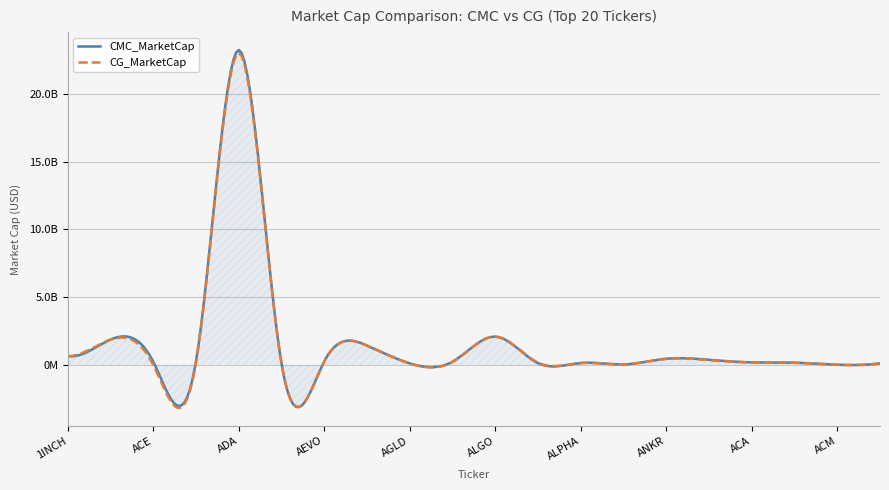

What are all the series names shown in the legend?

CMC_MarketCap, CG_MarketCap